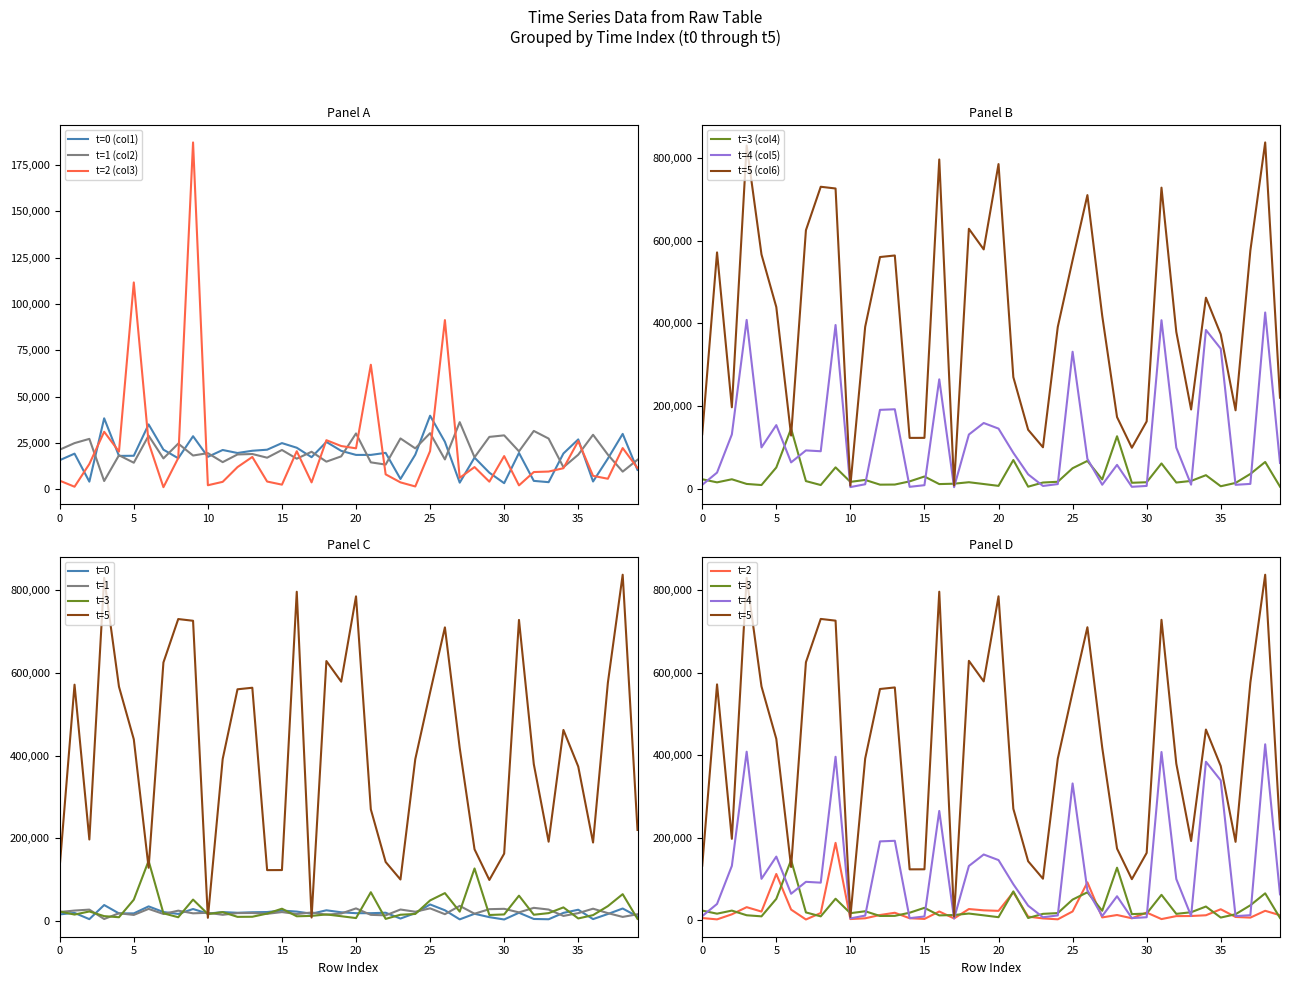

Is the value of row_0_t5 at 26 greater than the value of row_0_t3 at 36?

Yes